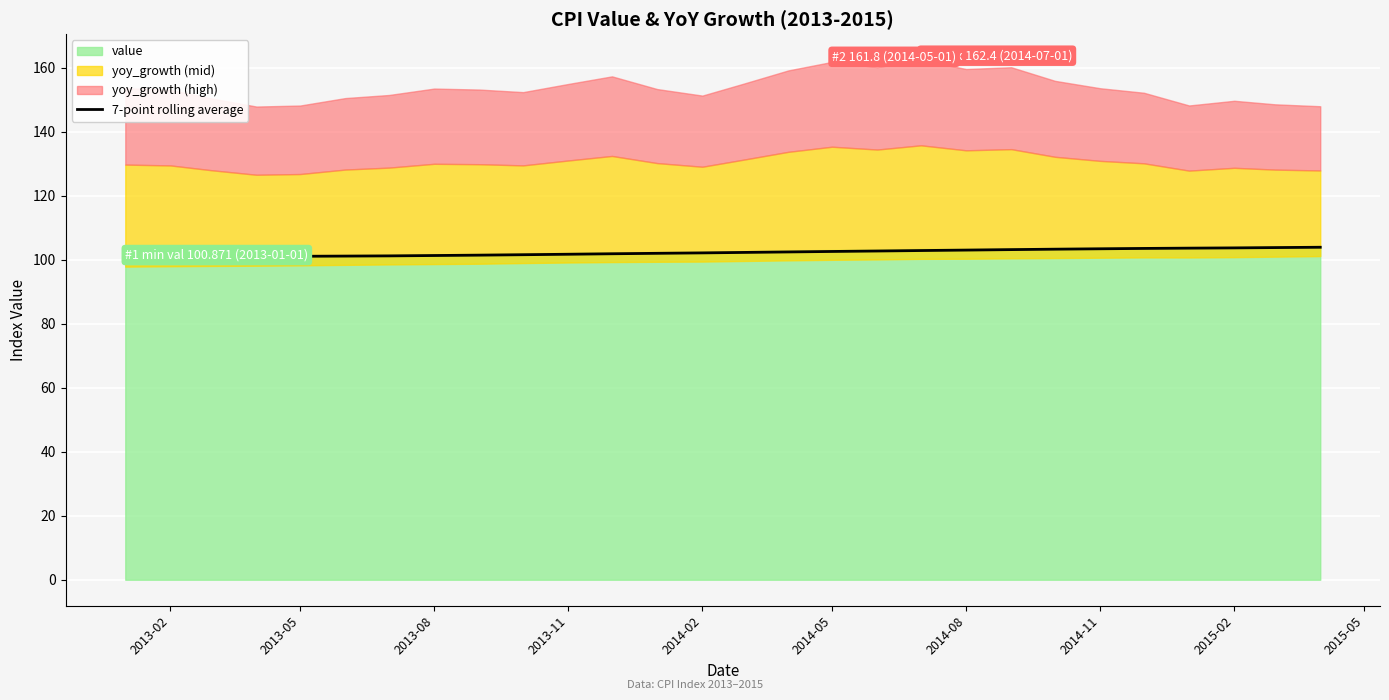

What is the lowest value of the 7-point rolling average series?

100.9